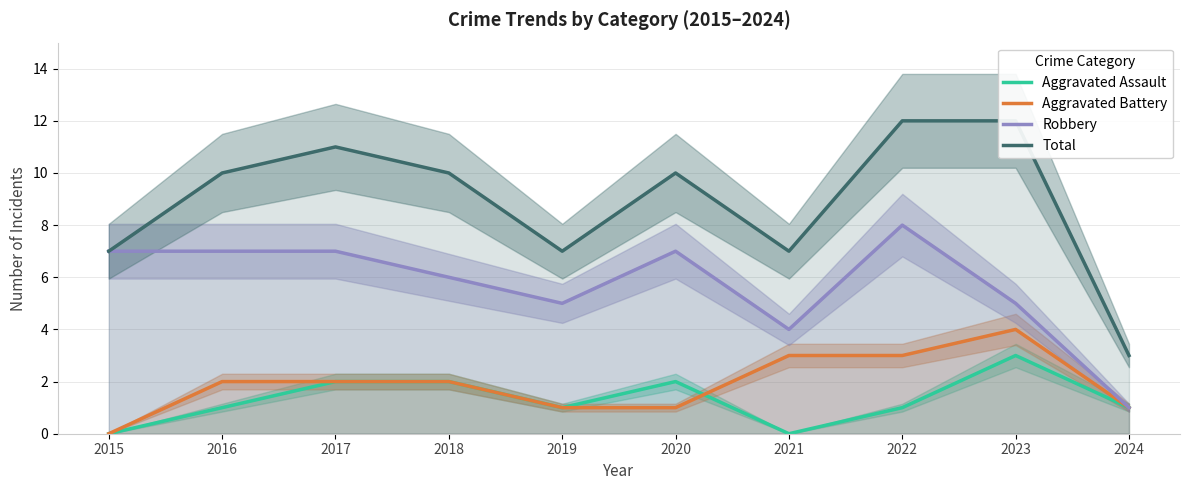

Rank the series by their maximum value, from highest to lowest.

Total, Robbery, Aggravated Battery, Aggravated Assault